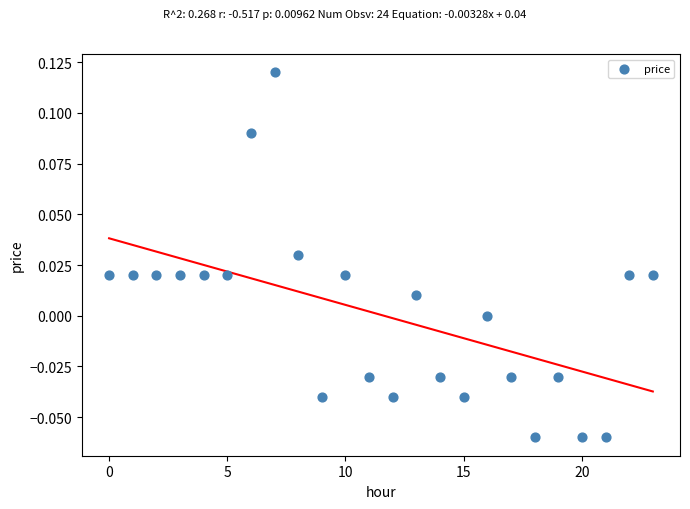

How many data points are displayed?

24